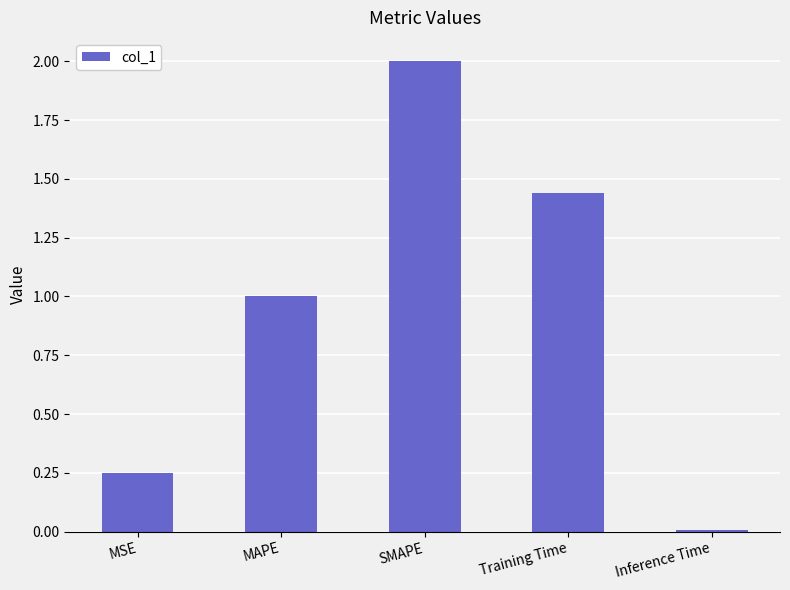

How many series are shown in this chart?

1